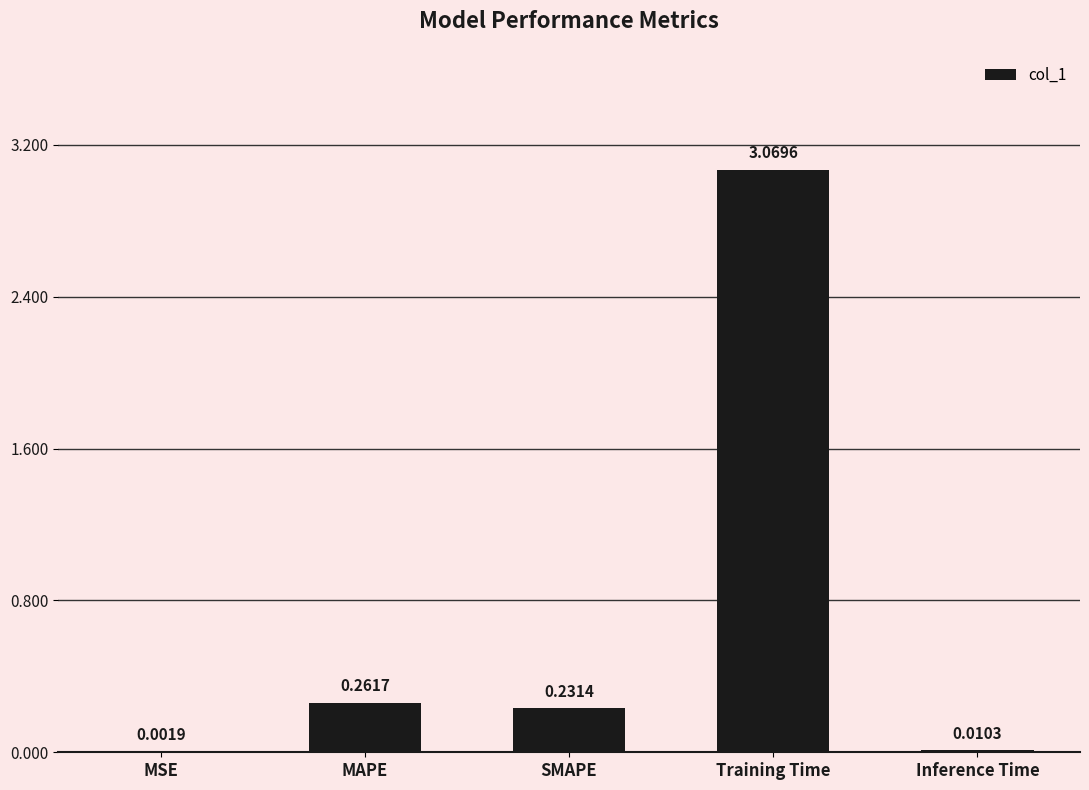

Where is the data nearest to the value 1?

MAPE